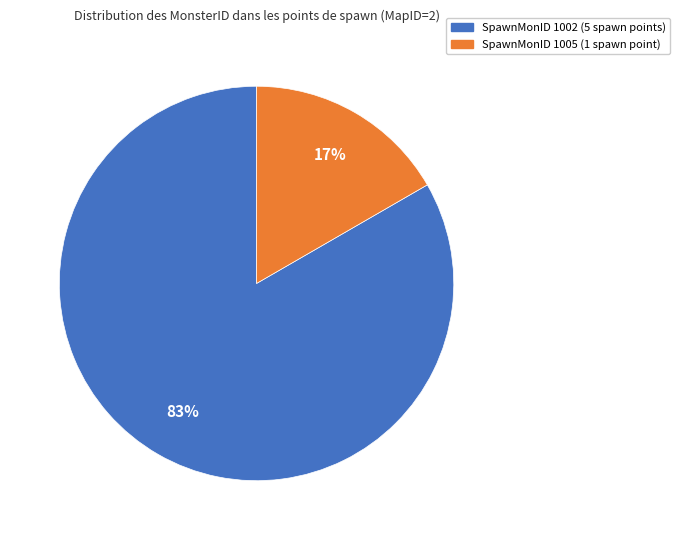

How many slices are in this pie chart?

2